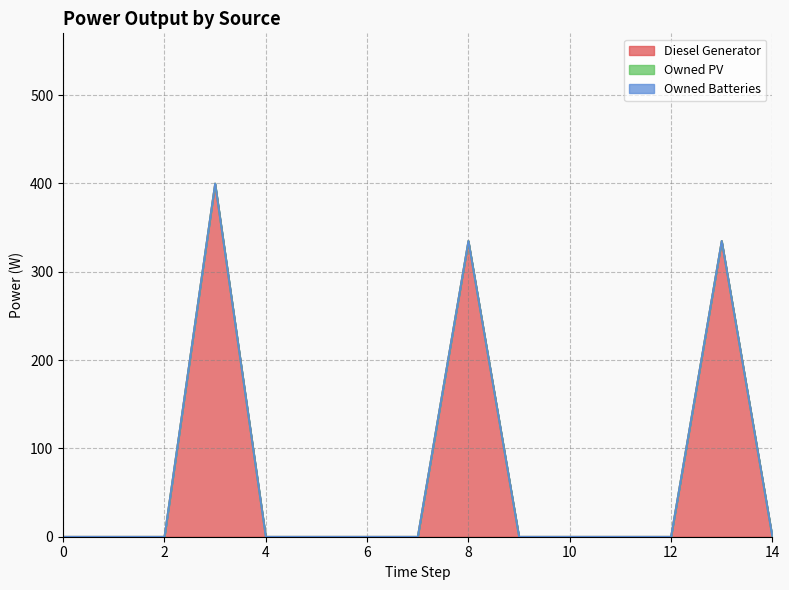

How many lines are shown in the chart?

3